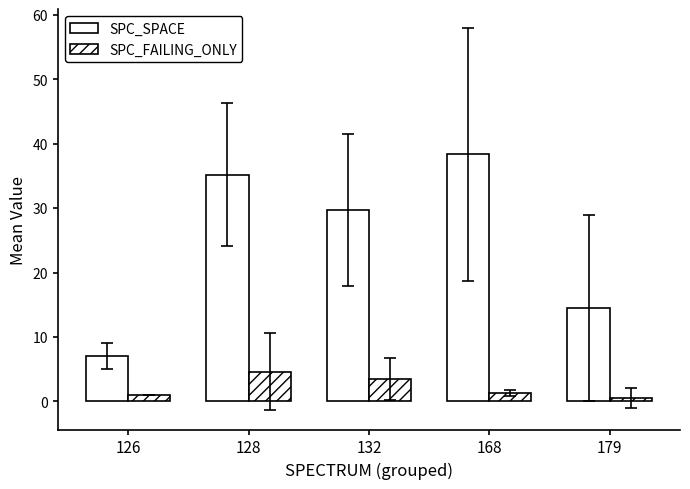

What is the spread (max minus min) of values at 179?

14.0